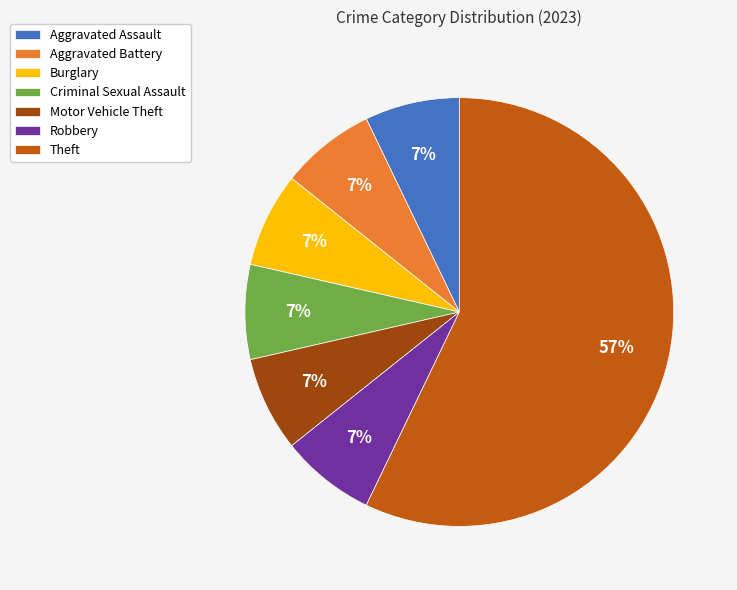

How many segments does this pie chart have?

7